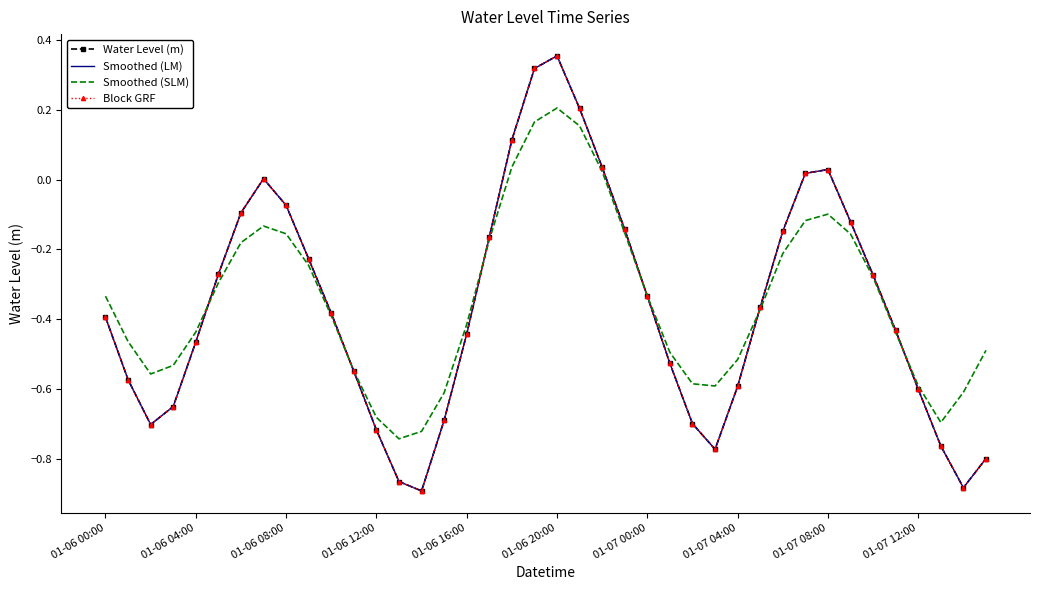

Rank the categories by Smoothed (SLM) value from highest to lowest.

20, 19, 21, 18, 22, 32, 31, 01-07 04:00, 23, 01-07 08:00, 33, 17, 01-07 00:00, 30, 01-07 12:00, 34, 01-06 20:00, 24, 01-06 00:00, 29, 10, 16, 01-06 16:00, 35, 01-06 04:00, 39, 25, 28, 01-06 12:00, 11, 01-06 08:00, 26, 36, 27, 38, 15, 12, 37, 14, 13